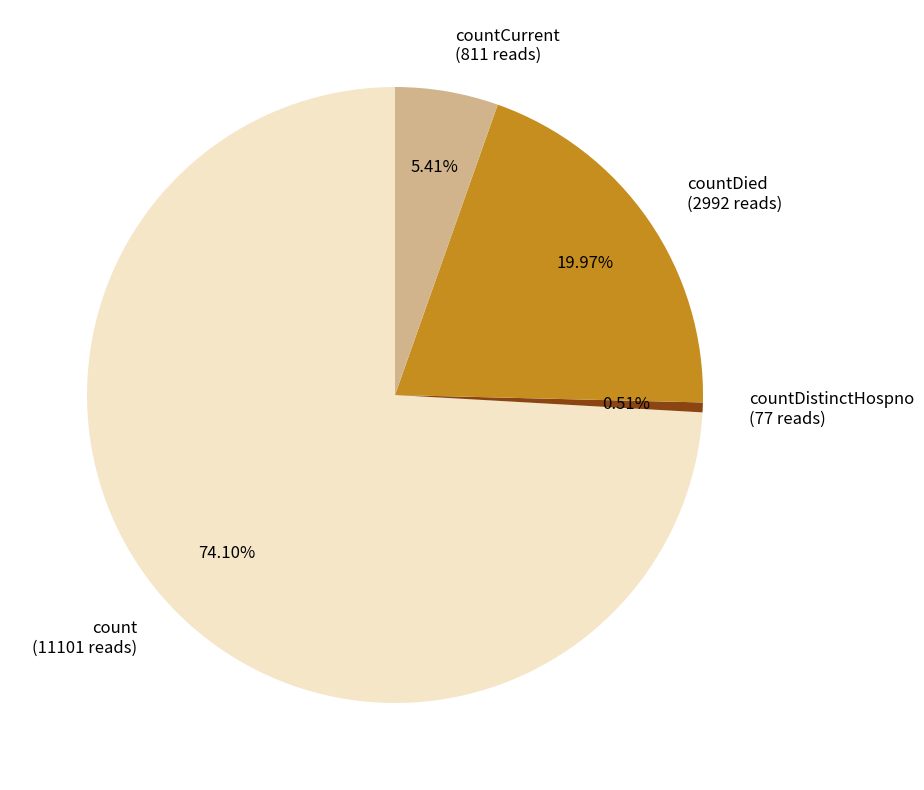

What is the largest slice in the pie chart?

count (11101 reads)